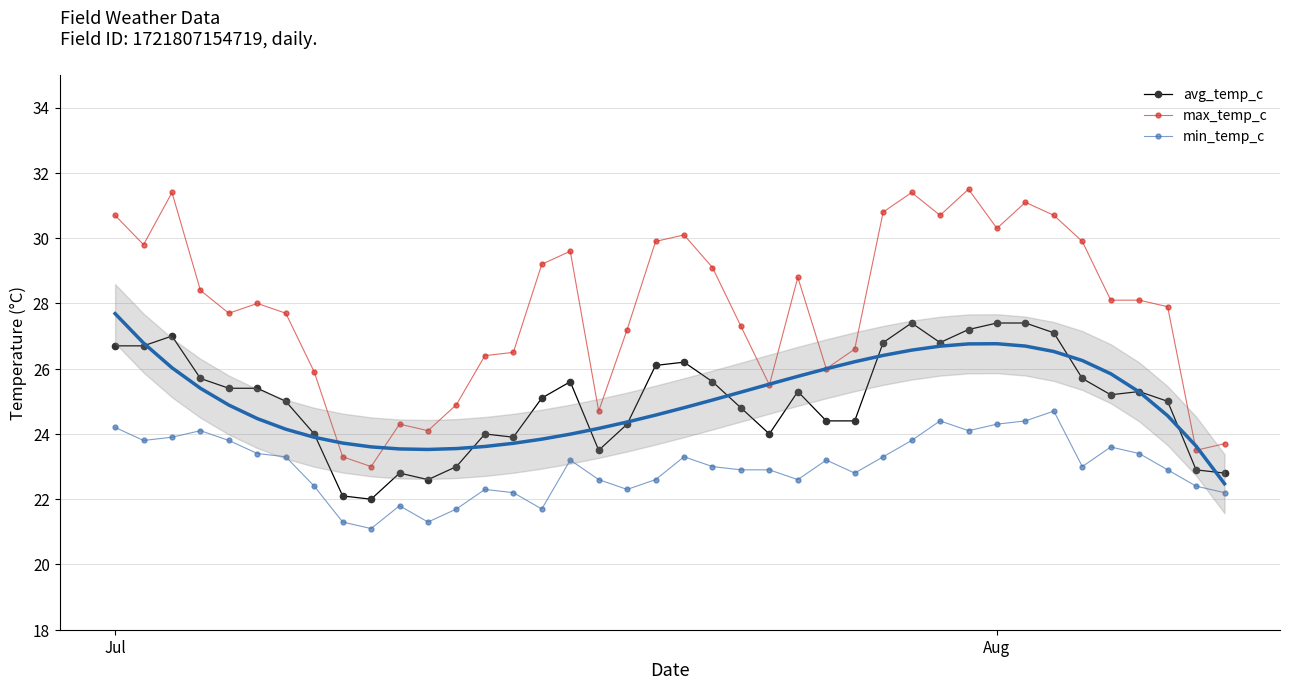

What is the value of the max_temp_c point at the 24th from the left?

25.5